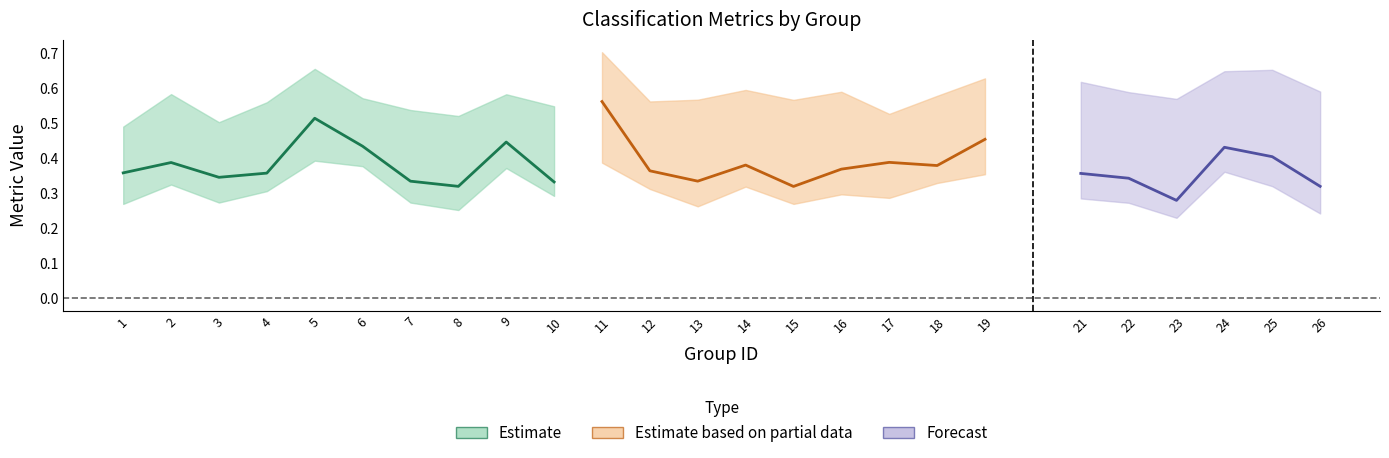

What is the value of the f1 point at the 18th from the left?

0.4